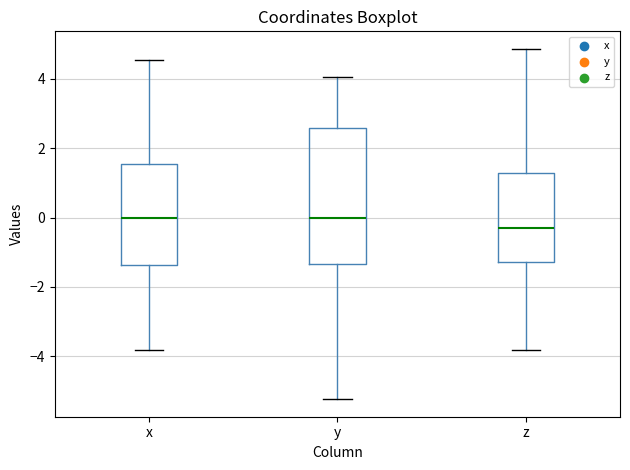

Where does the upper whisker of the box for y end on the y-axis? The values are not printed on the chart, so give them approximately, as read against the axis.

4.0